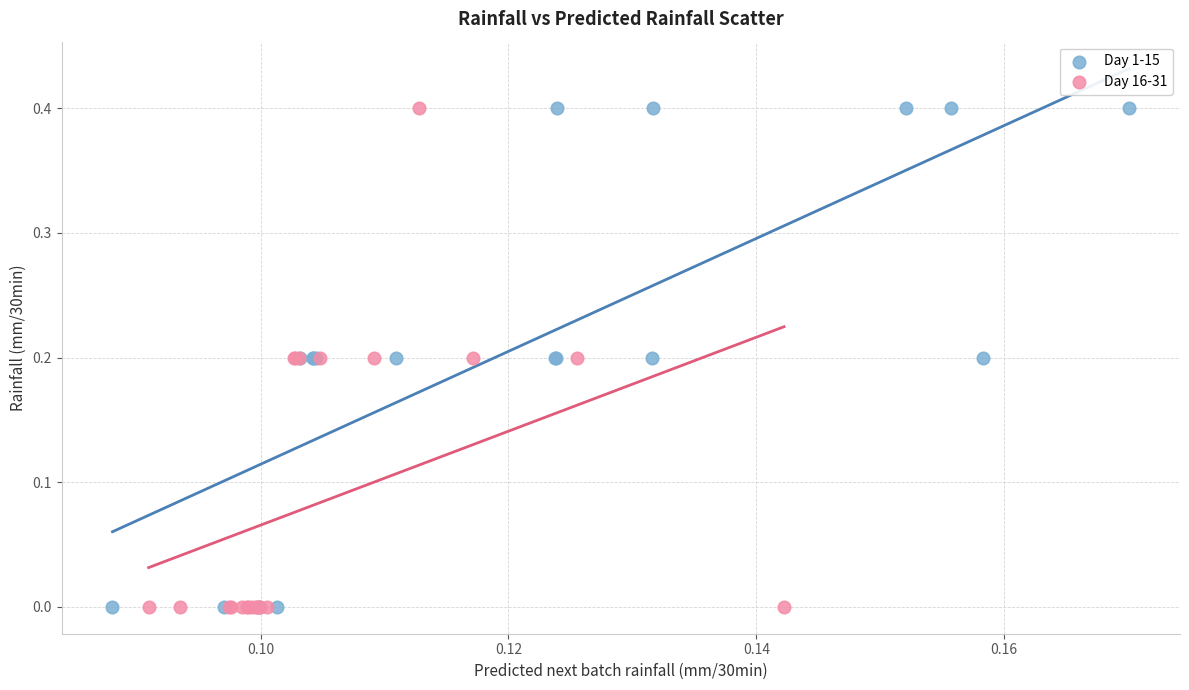

What are all the series names shown in the legend?

Day 1-15, Day 16-31